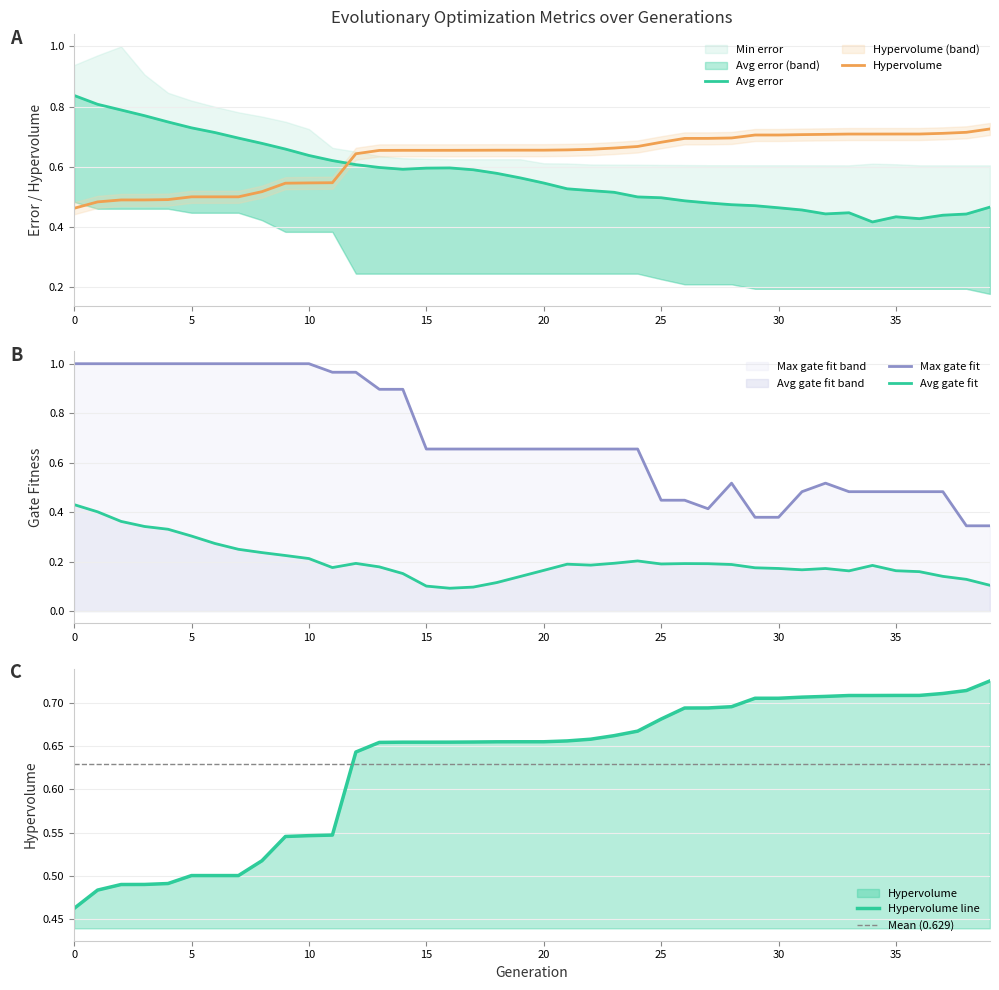

What is the sum of the Avg gate fit values at 32 and 11?

0.3